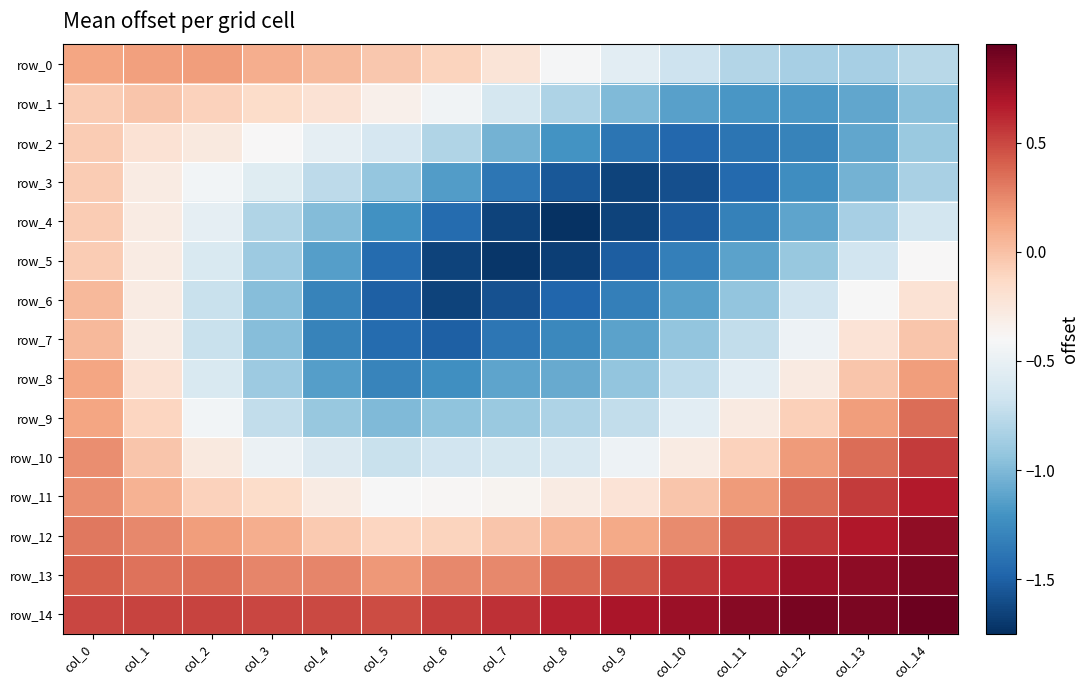

List the series in order of their peak value, highest first.

row_14, row_13, row_12, row_11, row_10, row_9, row_8, row_0, row_6, row_7, row_1, row_2, row_3, row_4, row_5